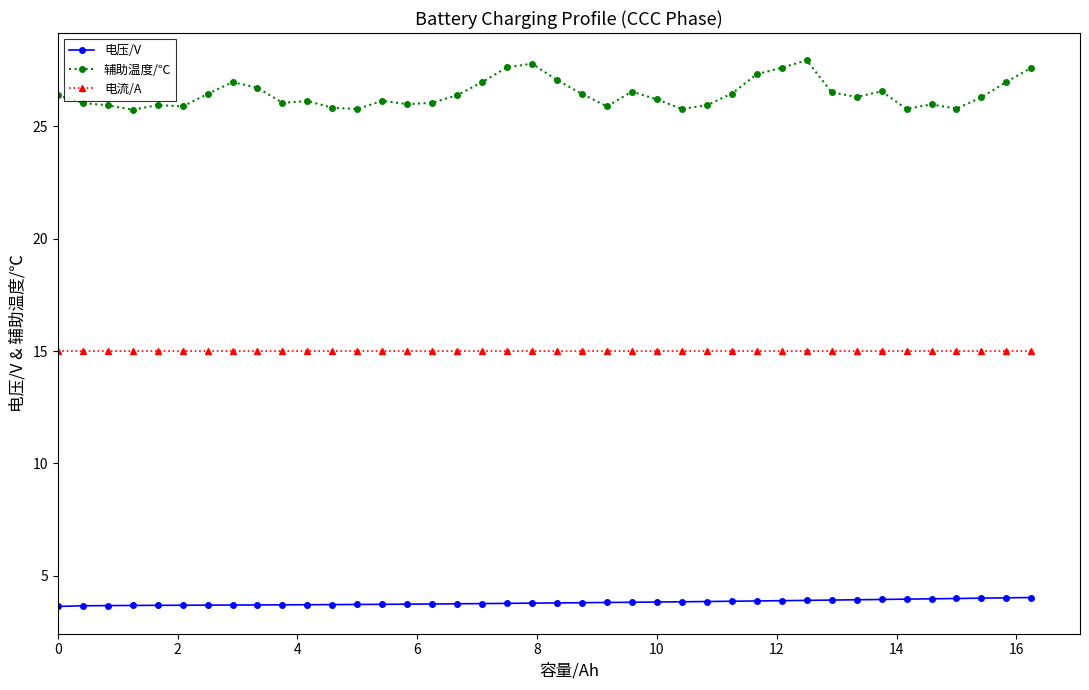

How many data points does each series have?

40